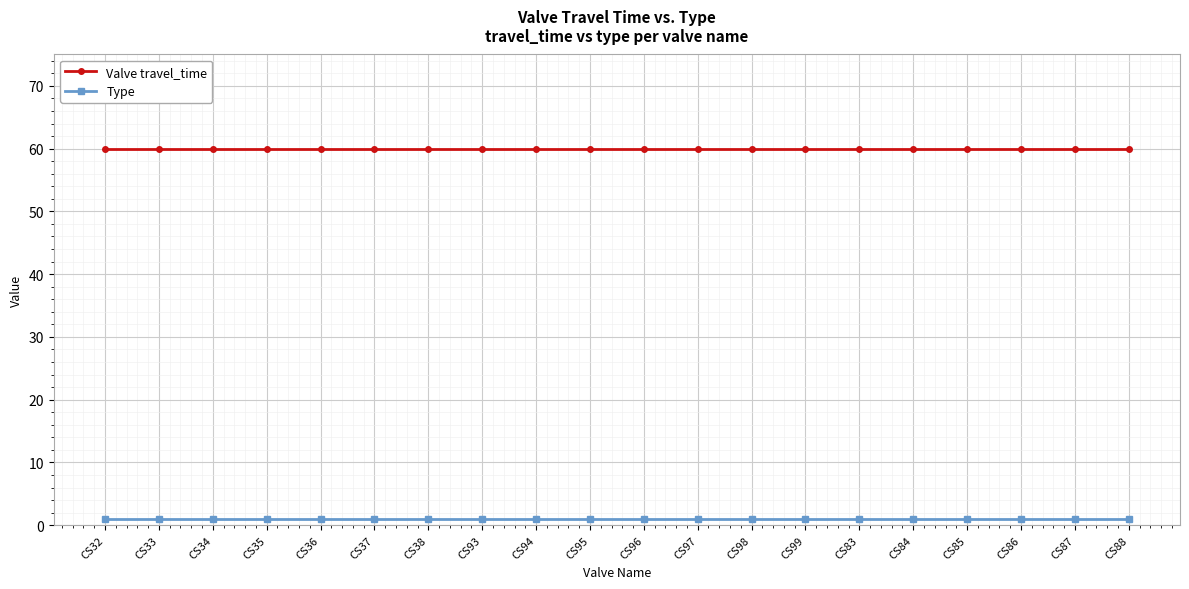

Reading right to left, transcribe all the data shown in this chart.

Valve travel_time: CS88=60	CS87=60	CS86=60	CS85=60	CS84=60	CS83=60	CS99=60	CS98=60	CS97=60	CS96=60	CS95=60	CS94=60	CS93=60	CS38=60	CS37=60	CS36=60	CS35=60	CS34=60	CS33=60	CS32=60
Type: CS88=1	CS87=1	CS86=1	CS85=1	CS84=1	CS83=1	CS99=1	CS98=1	CS97=1	CS96=1	CS95=1	CS94=1	CS93=1	CS38=1	CS37=1	CS36=1	CS35=1	CS34=1	CS33=1	CS32=1